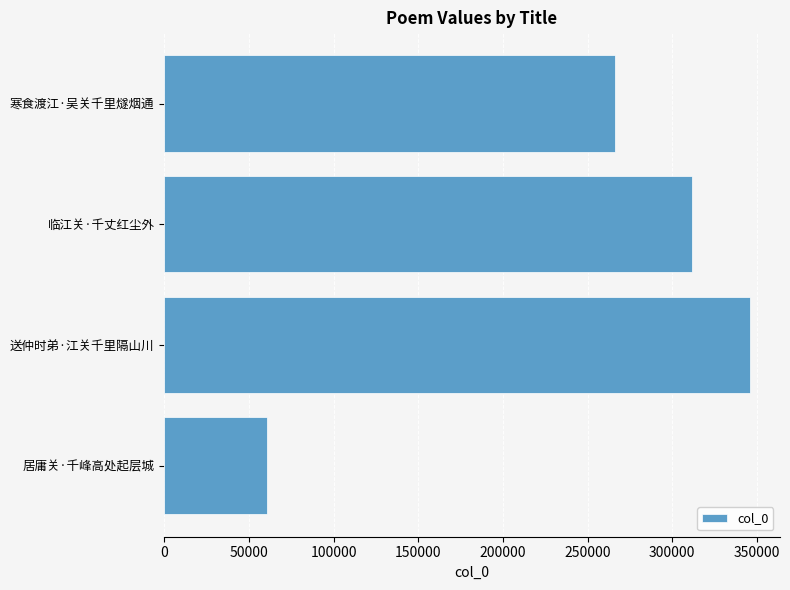

List the labels in order of value, largest first.

送仲时弟·江关千里隔山川, 临江关·千丈红尘外, 寒食渡江·吴关千里燧烟通, 居庸关·千峰高处起层城